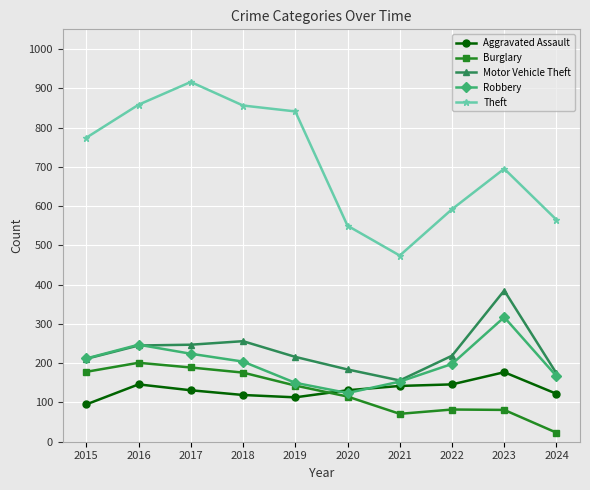

What is the average value of the Theft series?

712